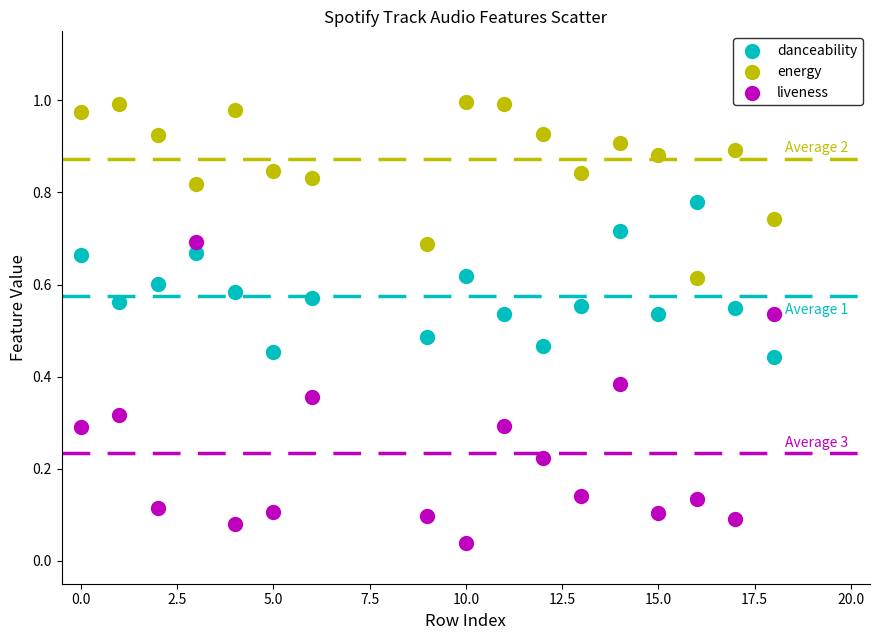

Which series contains the highest Y value?

energy